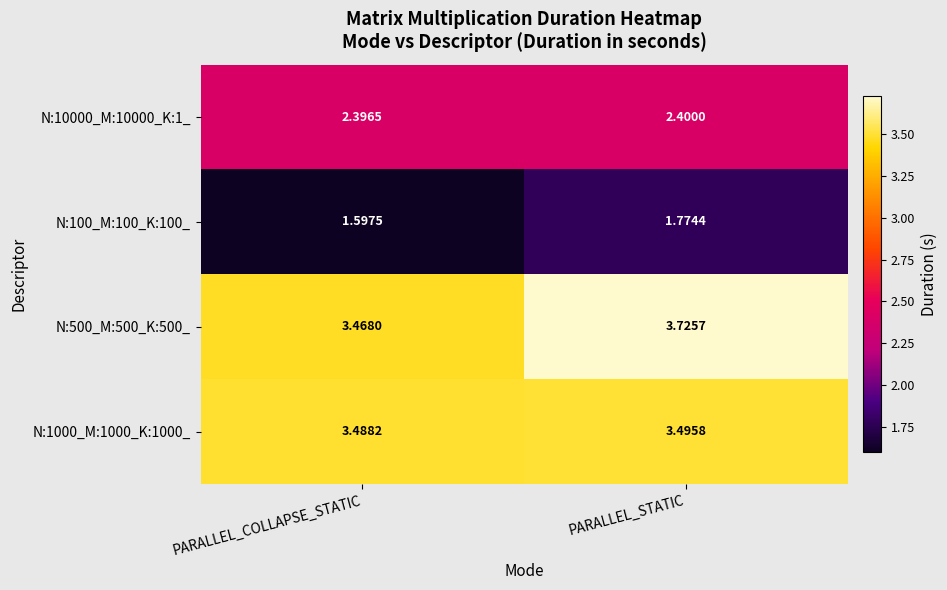

List the series in order of their peak value, lowest first.

N:100_M:100_K:100_, N:10000_M:10000_K:1_, N:1000_M:1000_K:1000_, N:500_M:500_K:500_